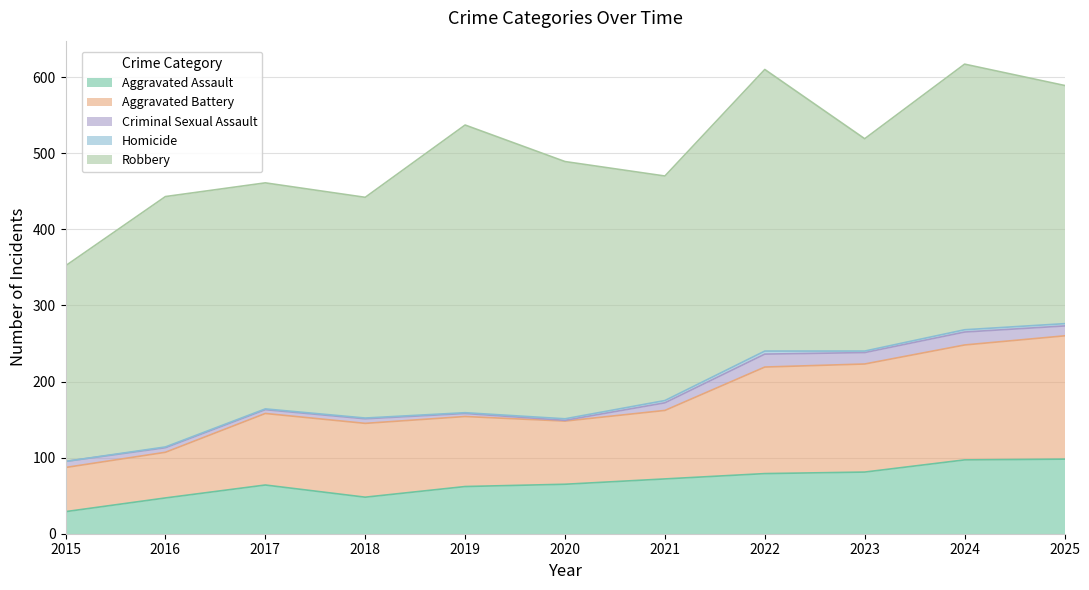

Which series has the largest total across all categories?

Robbery